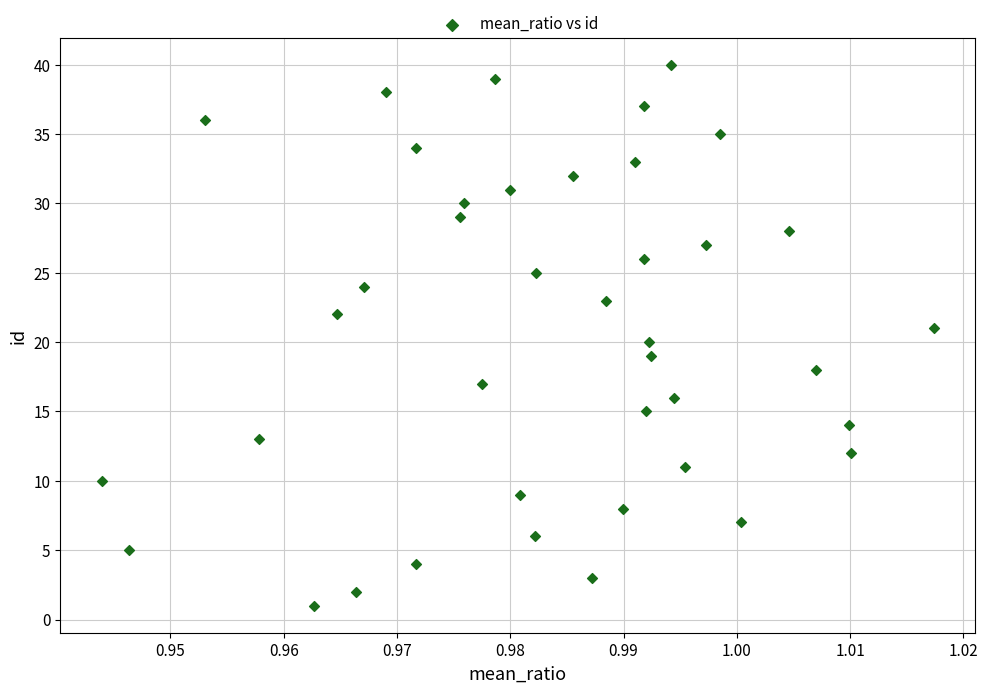

What is the range of Y values (max minus min)?

39